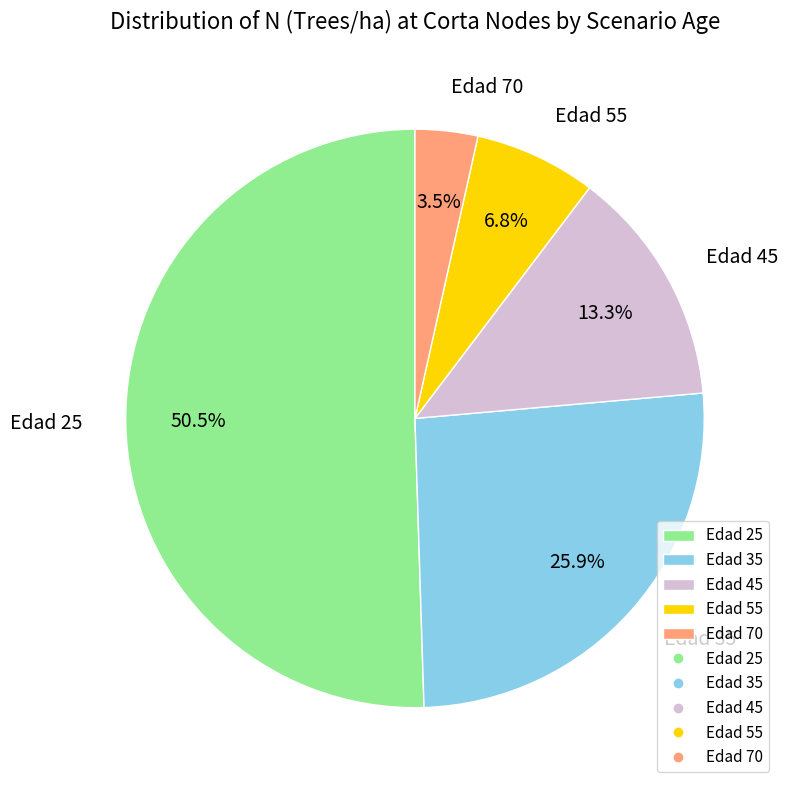

Which category accounts for the majority?

Edad 25